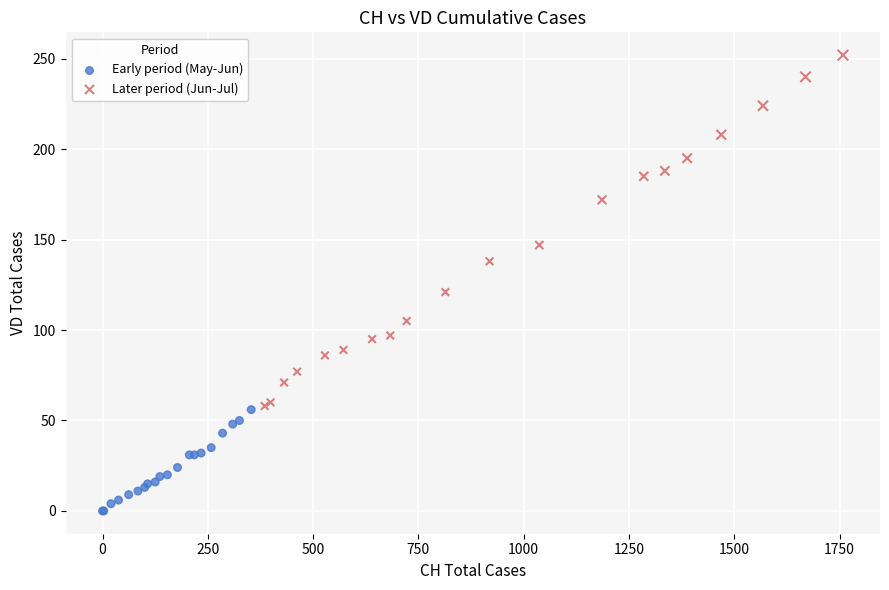

Which series reaches the minimum Y coordinate?

Early period (May-Jun)